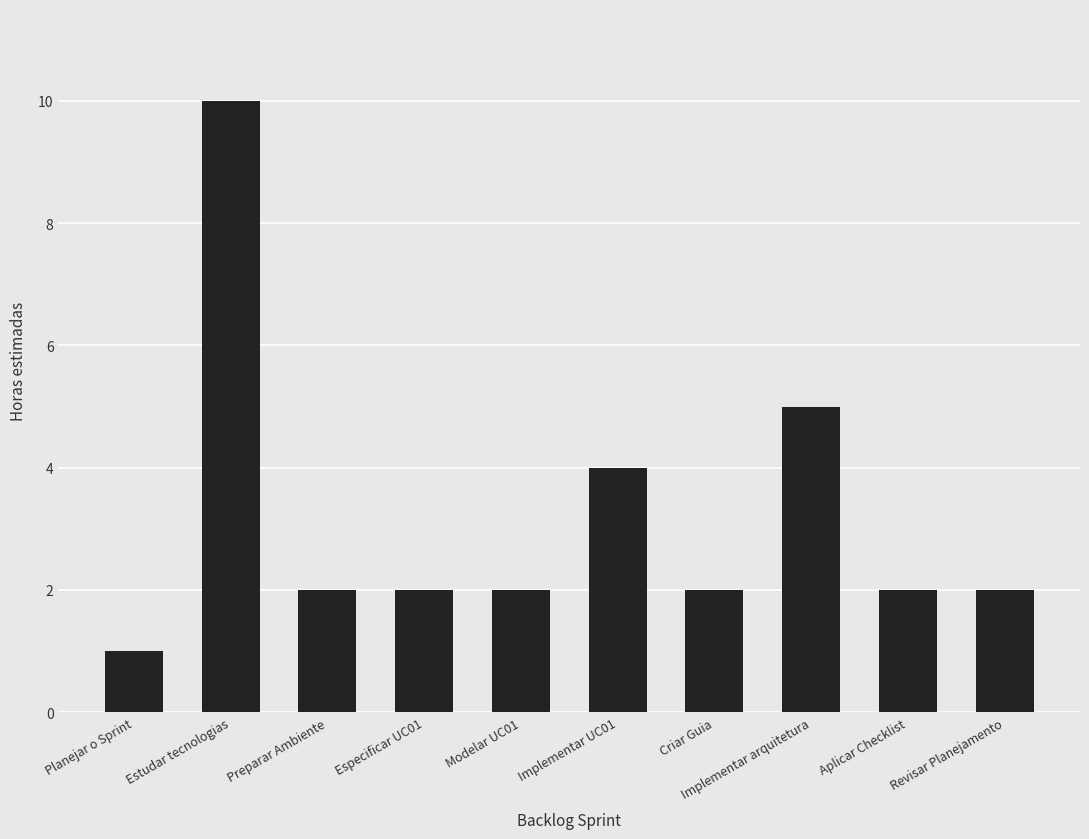

Where is the data nearest to the value 5?

Implementar arquitetura